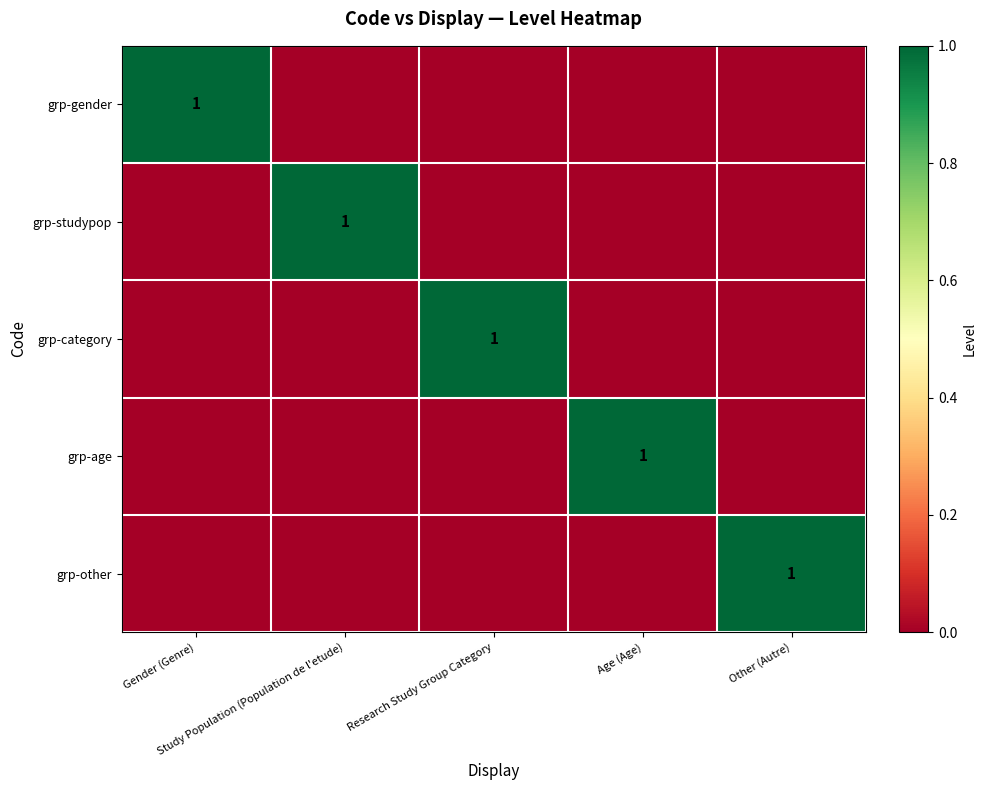

What is the greatest value displayed?

1